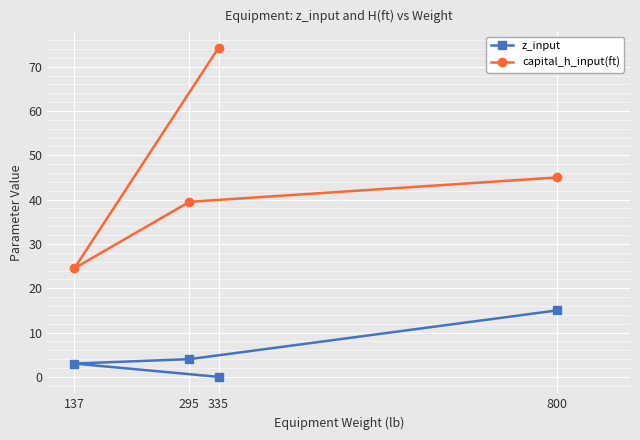

What are all the series names shown in the legend?

z_input, capital_h_input(ft)